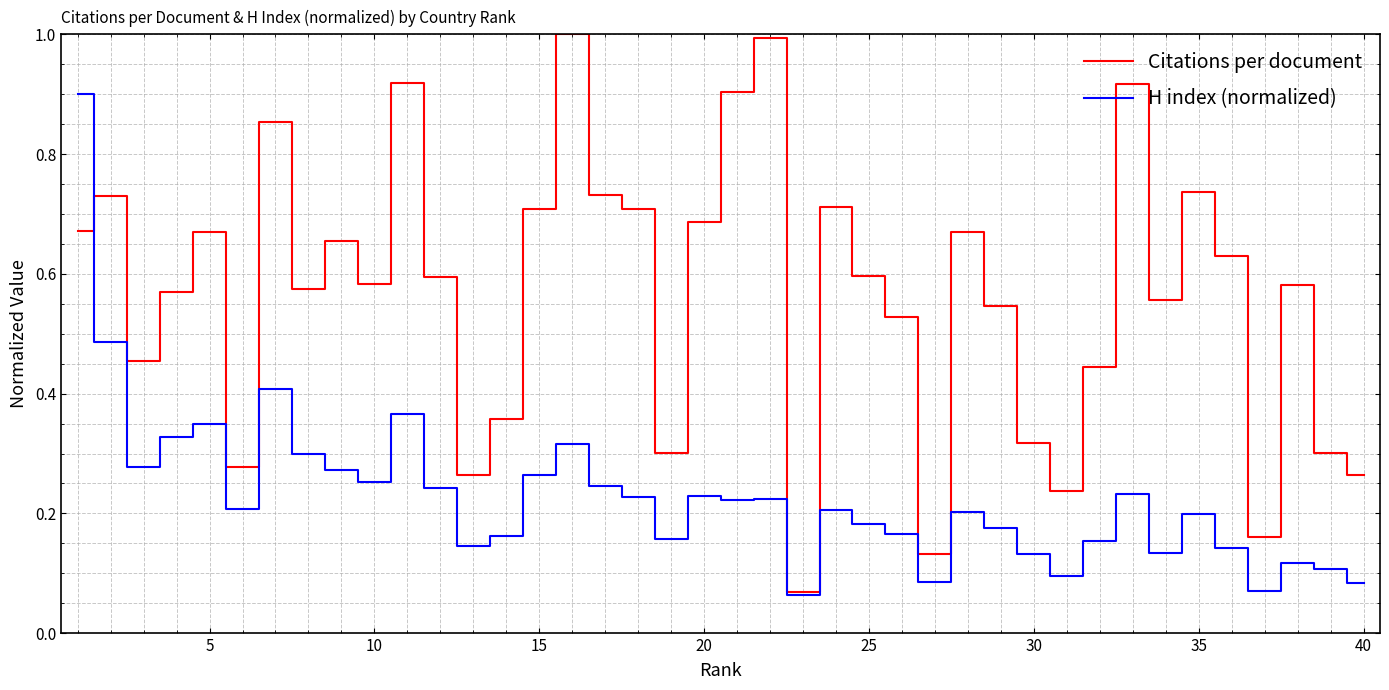

Rank the series by their average value, from lowest to highest.

H index (normalized), Citations per document